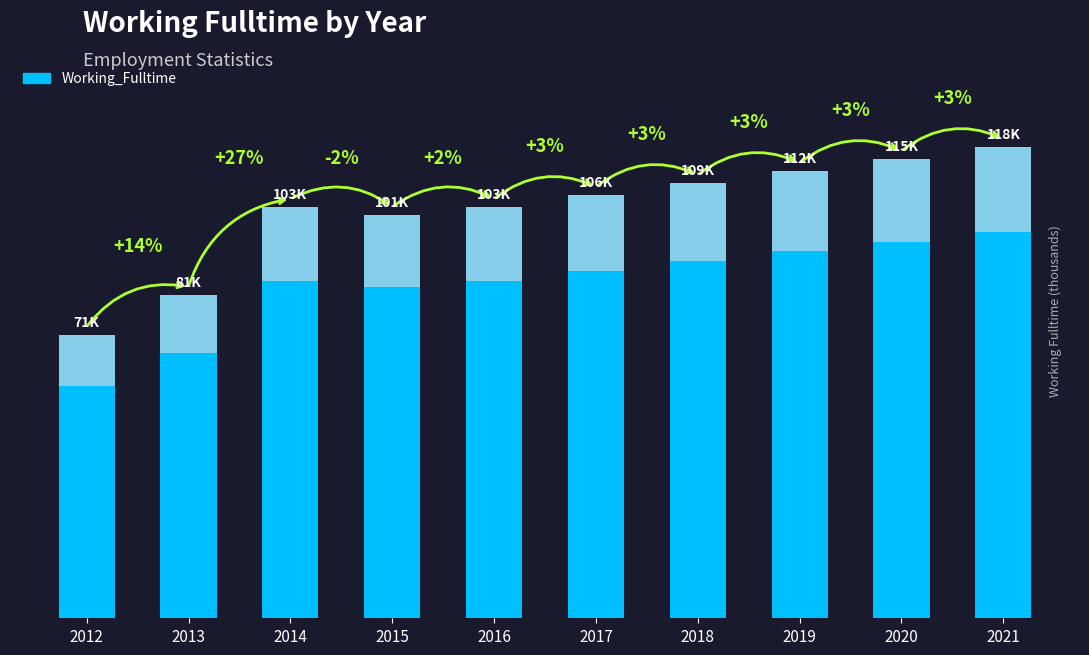

The chart shows a value of 112 at 2019. True or false?

True